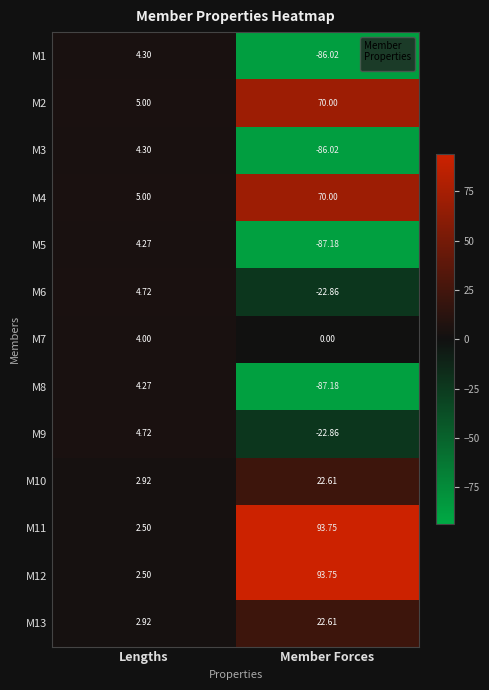

Rank the categories by M3 value from lowest to highest.

Member Forces, Lengths